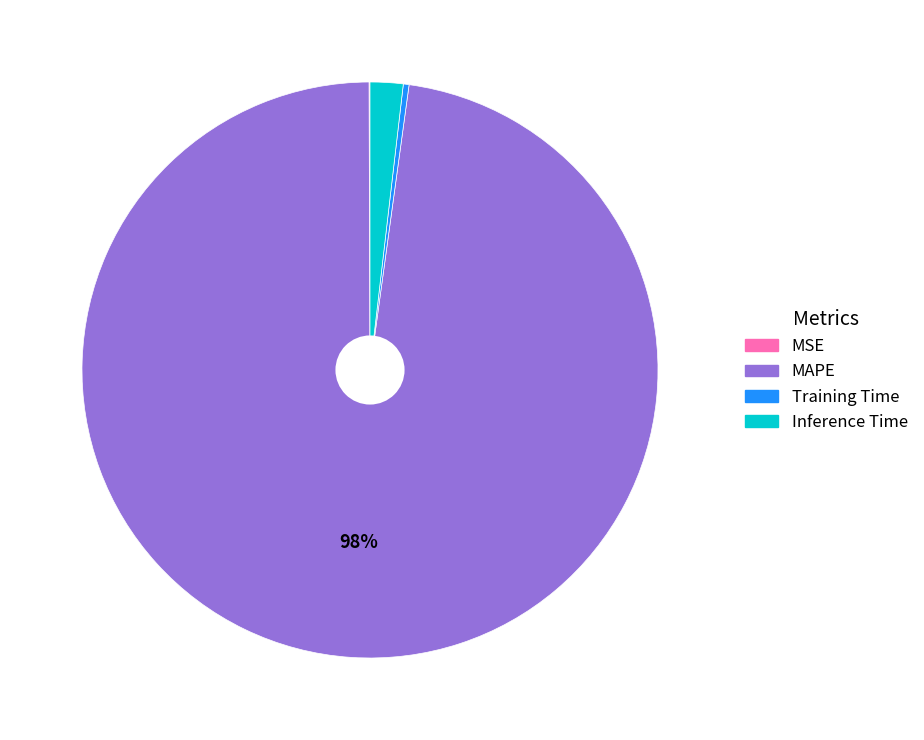

What is the largest slice in the pie chart?

MAPE